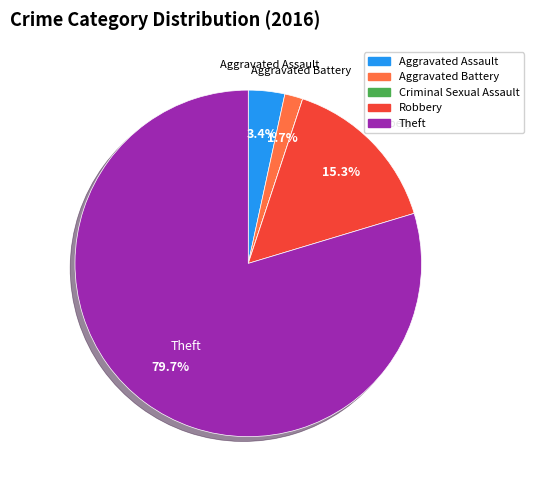

To the nearest percent, what is the difference between the largest and smallest slice percentages?

80%